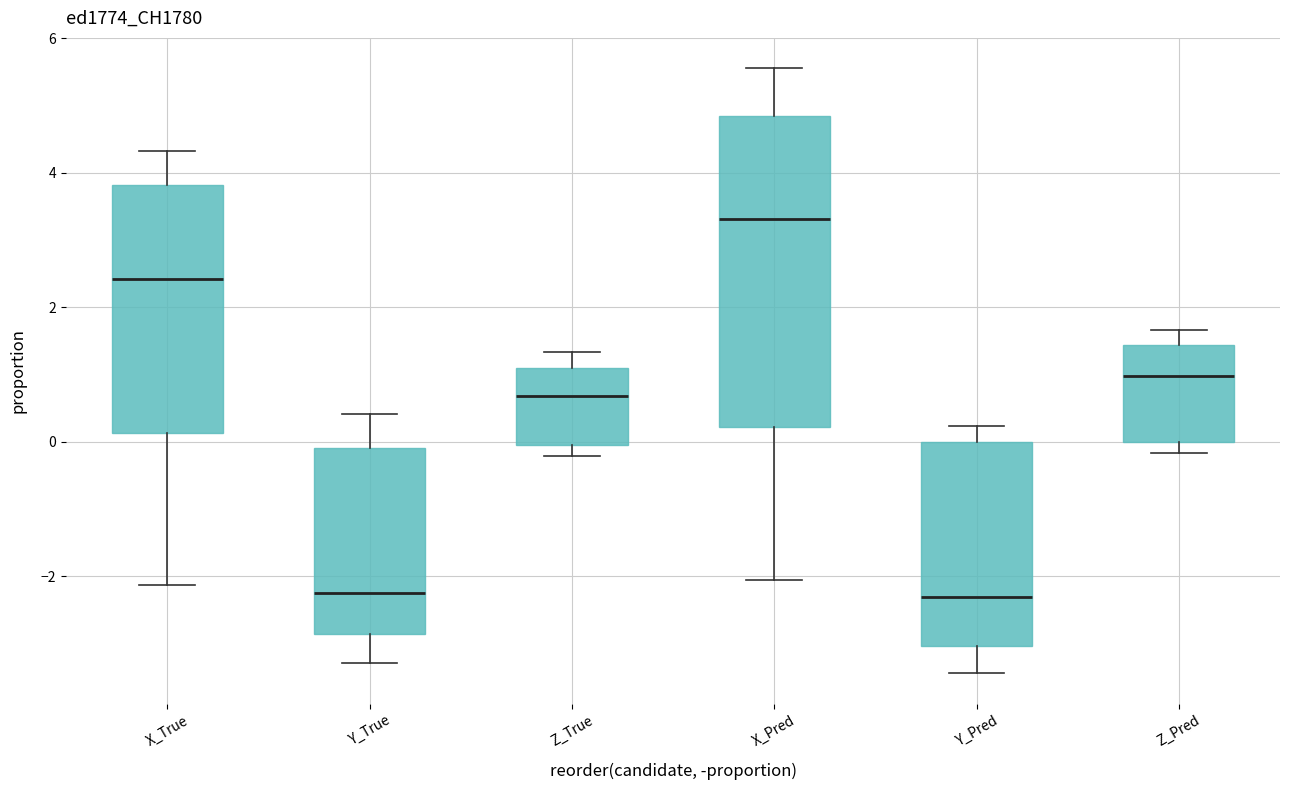

Which box is the tallest, from its lower edge to its upper edge?

X_Pred